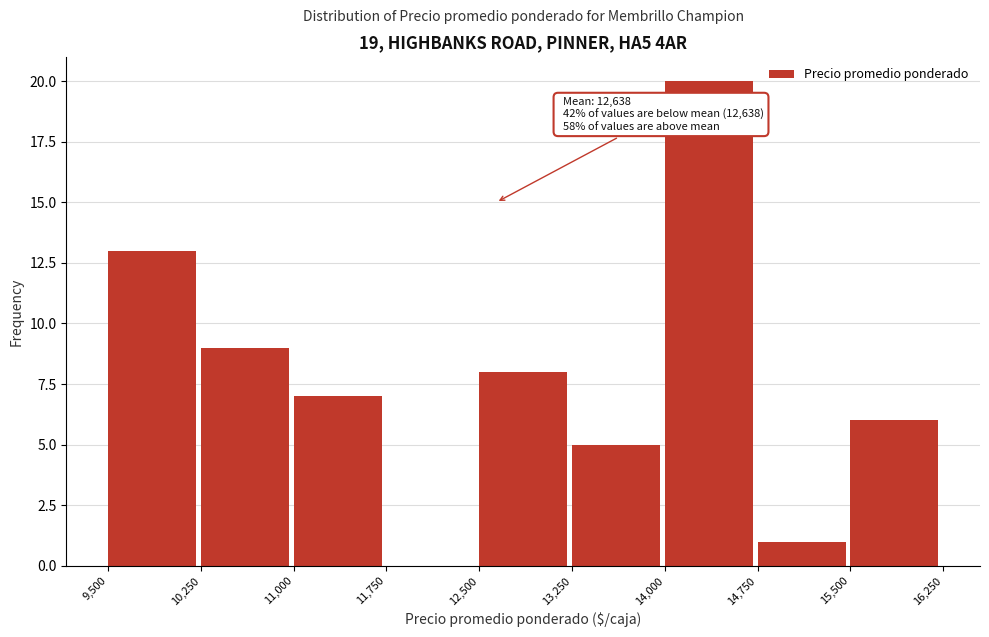

Over which range of the x-axis is the bar tallest?

14,000 to 14,750